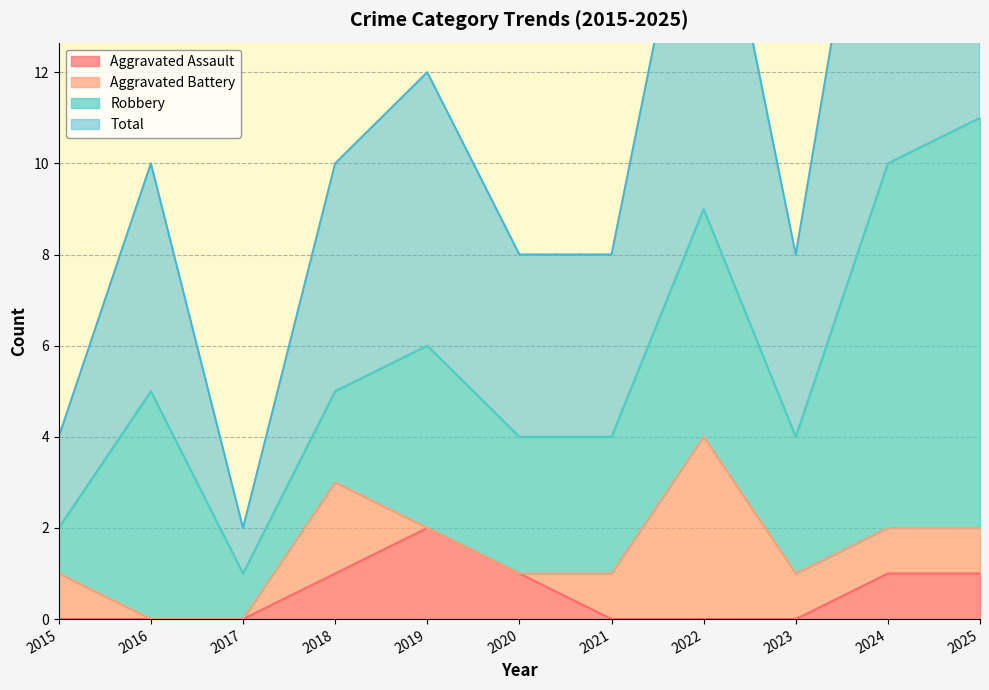

The Total series shows 3 at 2018. True or false?

False